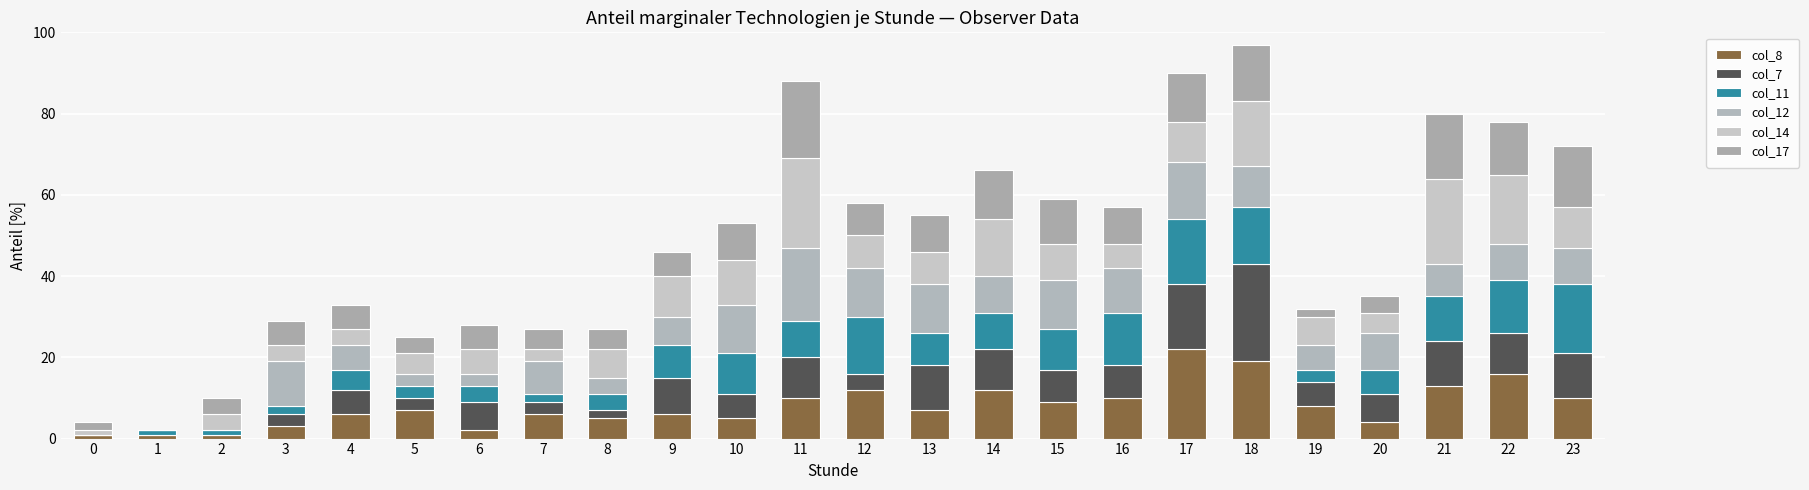

Which has a higher value, 13 or 9?

13